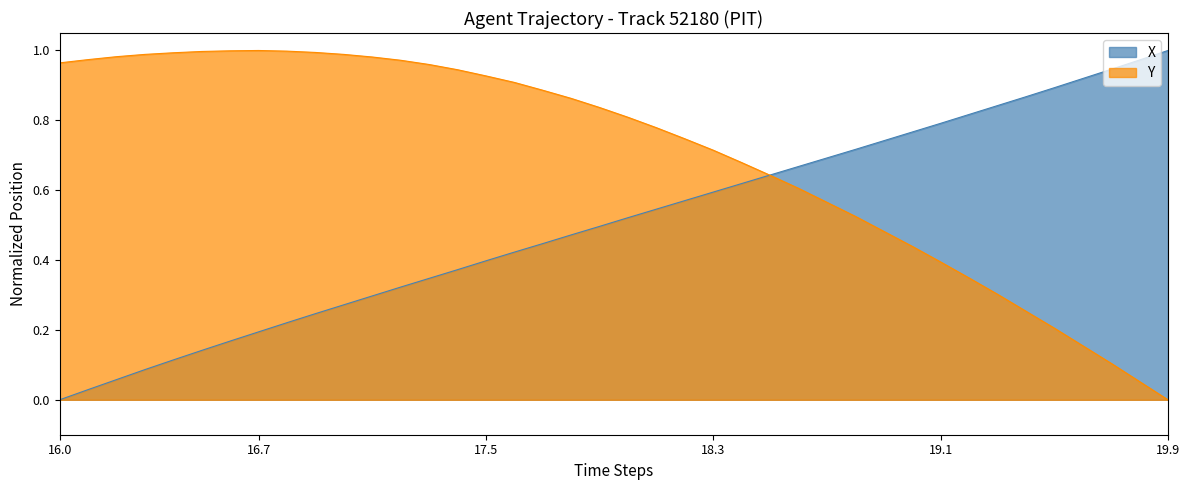

Which category has the lowest value in the X series?

16.0